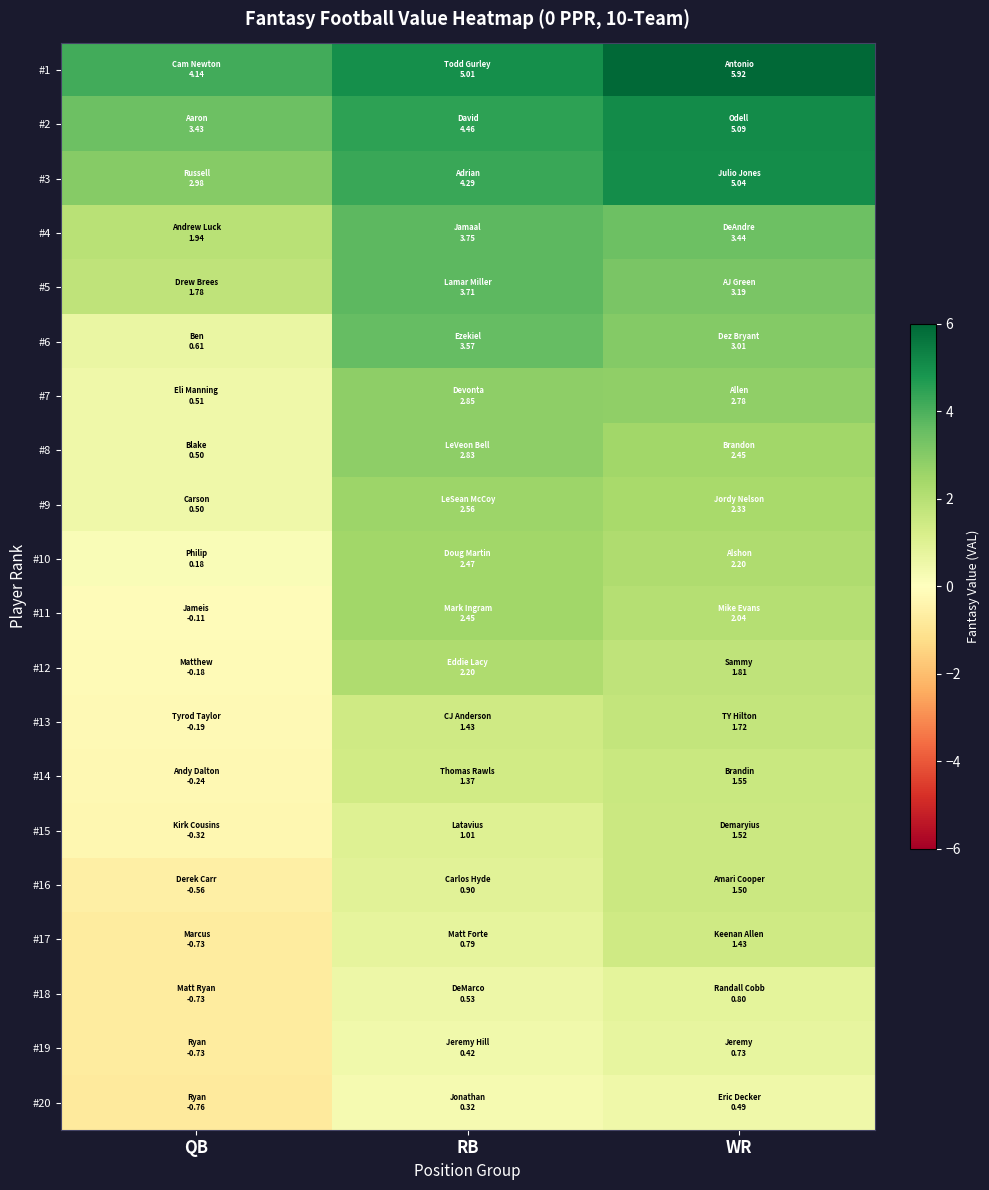

Reading right to left, what are all the values shown in this chart?

#1: WR=5.9	RB=5.0	QB=4.1
#2: WR=5.1	RB=4.5	QB=3.4
#3: WR=5.0	RB=4.3	QB=3.0
#4: WR=3.4	RB=3.7	QB=1.9
#5: WR=3.2	RB=3.7	QB=1.8
#6: WR=3.0	RB=3.6	QB=0.6
#7: WR=2.8	RB=2.9	QB=0.5
#8: WR=2.4	RB=2.8	QB=0.5
#9: WR=2.3	RB=2.6	QB=0.5
#10: WR=2.2	RB=2.5	QB=0.2
#11: WR=2.0	RB=2.4	QB=-0.1
#12: WR=1.8	RB=2.2	QB=-0.2
#13: WR=1.7	RB=1.4	QB=-0.2
#14: WR=1.6	RB=1.4	QB=-0.2
#15: WR=1.5	RB=1.0	QB=-0.3
#16: WR=1.5	RB=0.9	QB=-0.6
#17: WR=1.4	RB=0.8	QB=-0.7
#18: WR=0.8	RB=0.5	QB=-0.7
#19: WR=0.7	RB=0.4	QB=-0.7
#20: WR=0.5	RB=0.3	QB=-0.8